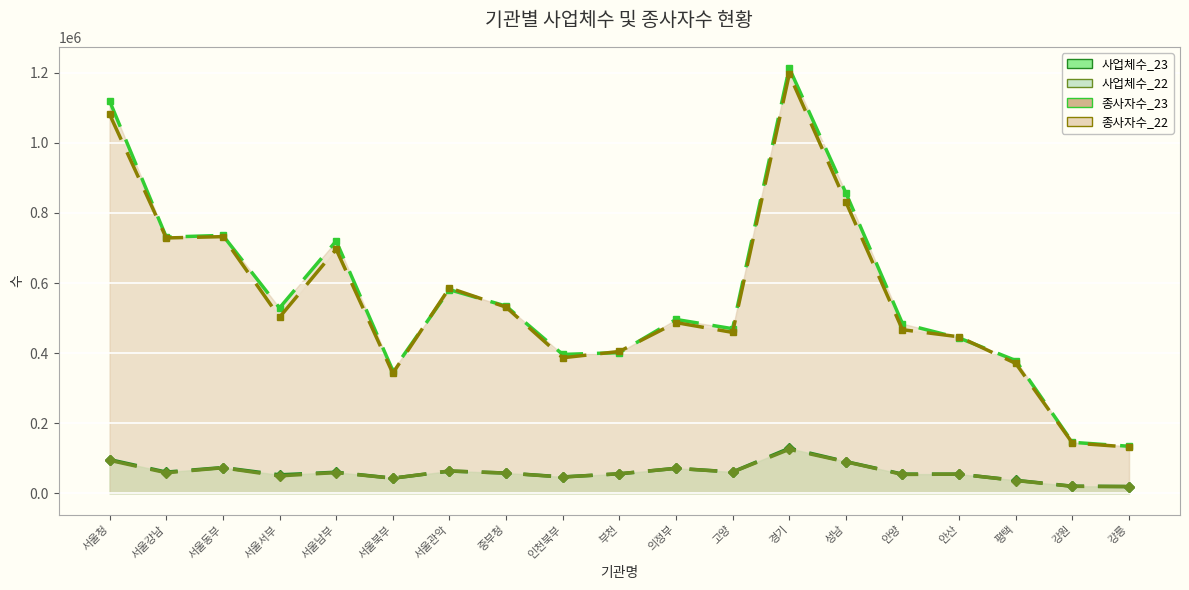

What is the difference between the highest and lowest values at 안양?

430125